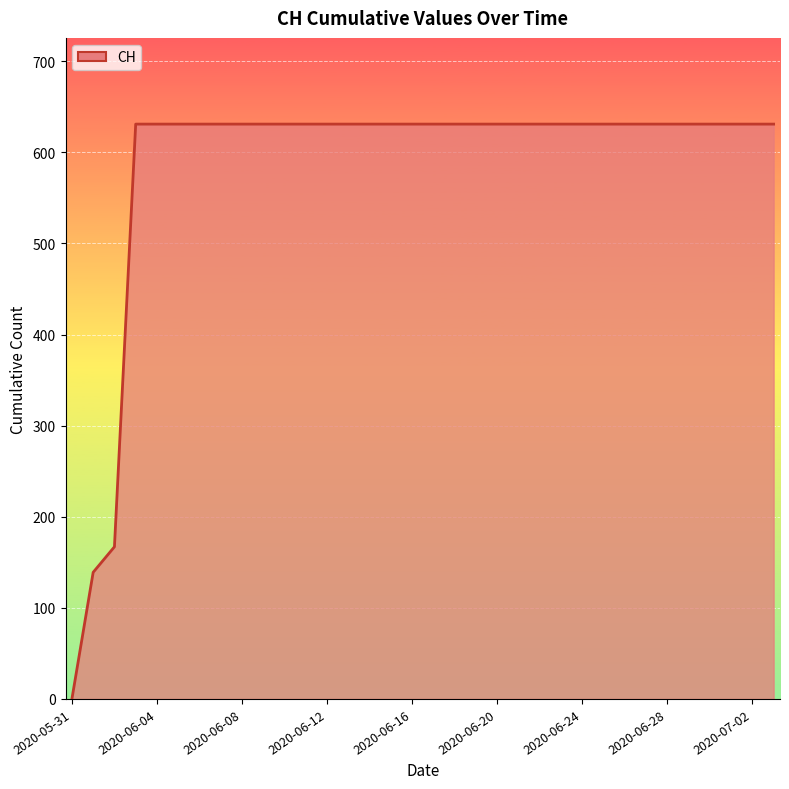

What is the greatest value displayed?

631